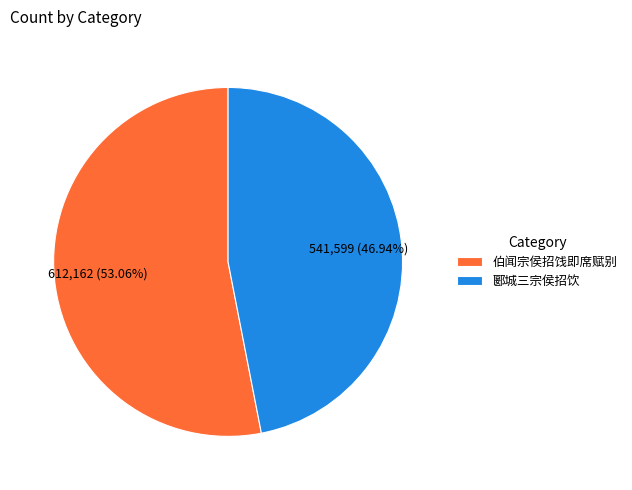

To the nearest percent, what is the average slice percentage?

50%